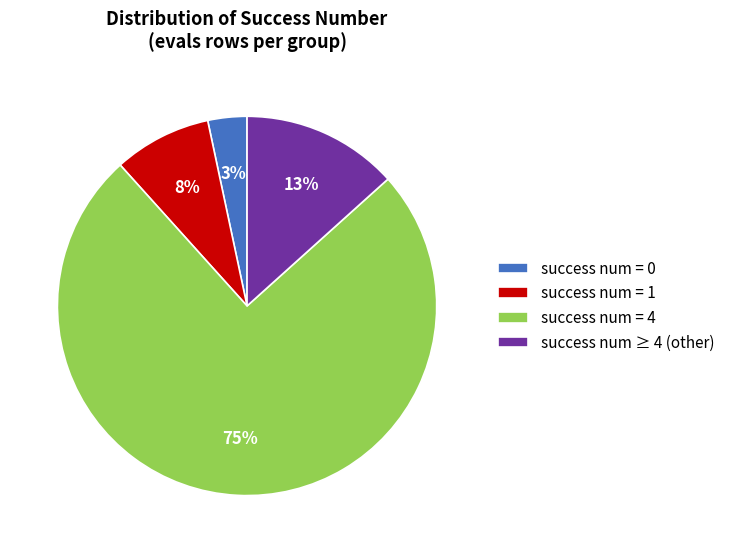

Is it true that success num ≥ 4 (other) is 24% of the pie?

False